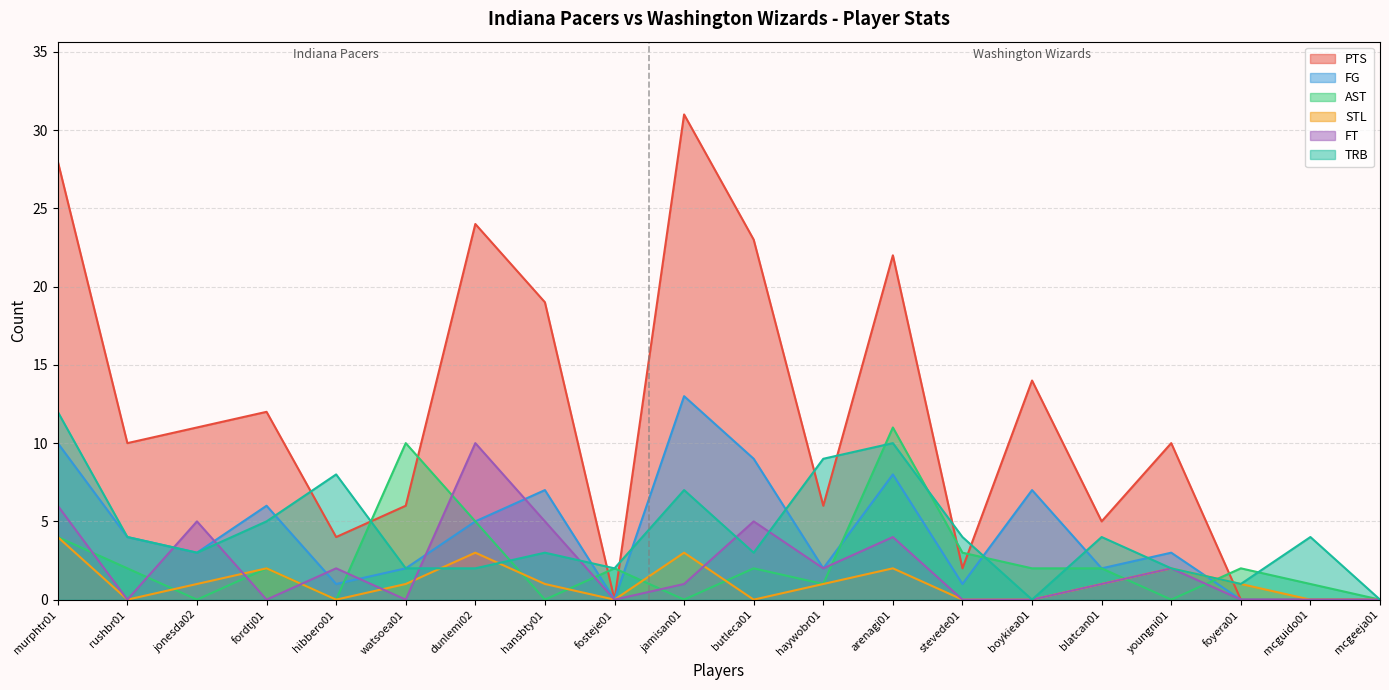

Reading right to left, transcribe all the data shown in this chart.

PTS: 0	0	0	10	5	14	2	22	6	23	31	0	19	24	6	4	12	11	10	28
FG: 0	0	0	3	2	7	1	8	2	9	13	0	7	5	2	1	6	3	4	10
AST: 0	1	2	0	2	2	3	11	1	2	0	2	0	5	10	0	2	0	2	4
STL: 0	0	1	2	1	0	0	2	1	0	3	0	1	3	1	0	2	1	0	4
FT: 0	0	0	2	1	0	0	4	2	5	1	0	5	10	0	2	0	5	0	6
TRB: 0	4	1	2	4	0	4	10	9	3	7	2	3	2	2	8	5	3	4	12